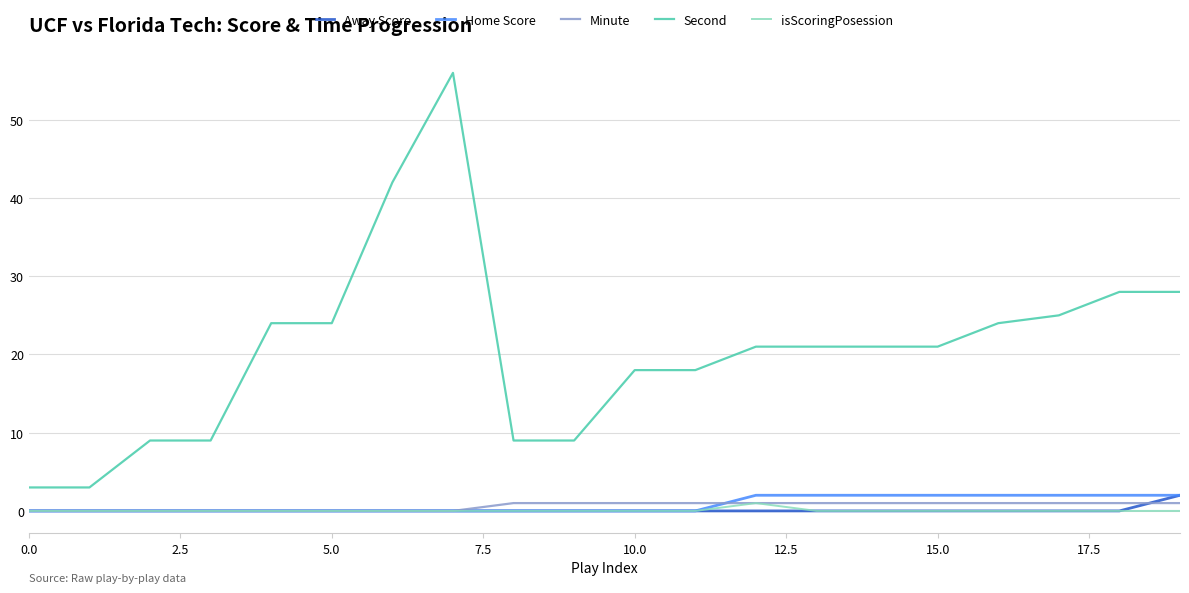

True or false: Second and Minute cross at least once.

False